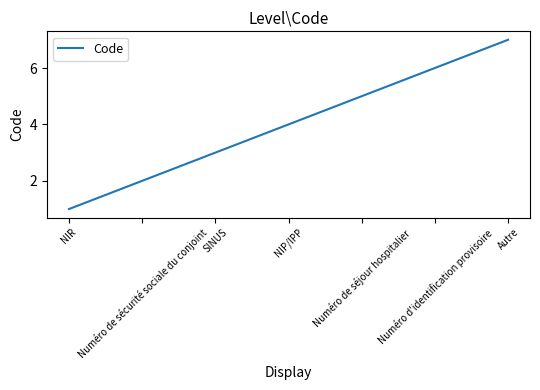

What is the approximate value at Autre?

7